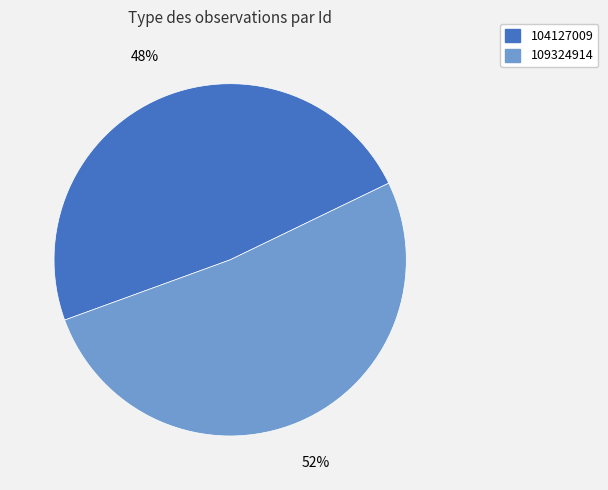

Is there a majority slice in this chart?

Yes